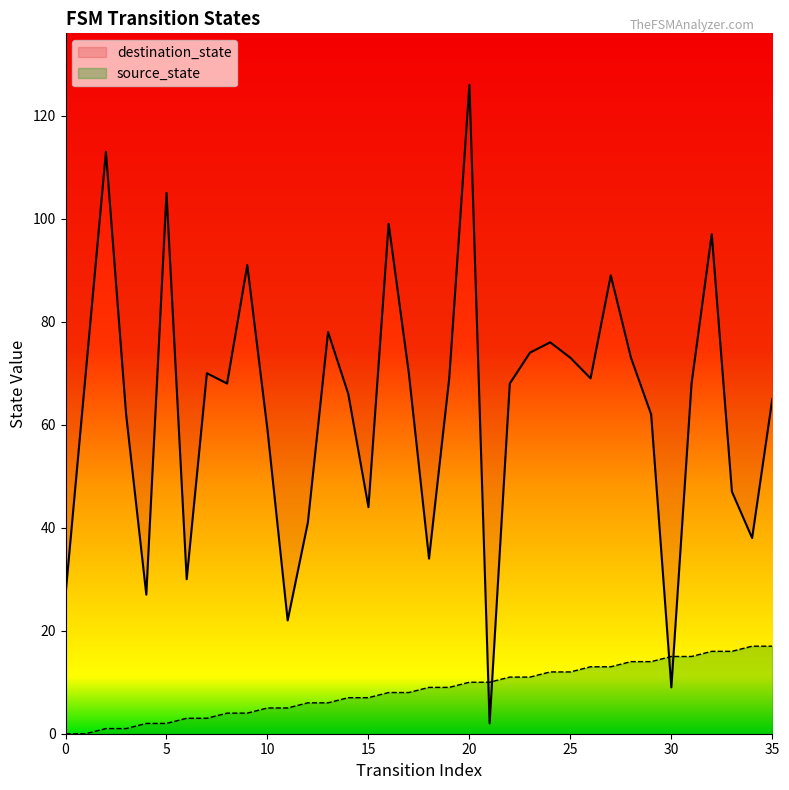

How many intersections are there between source_state and destination_state?

4